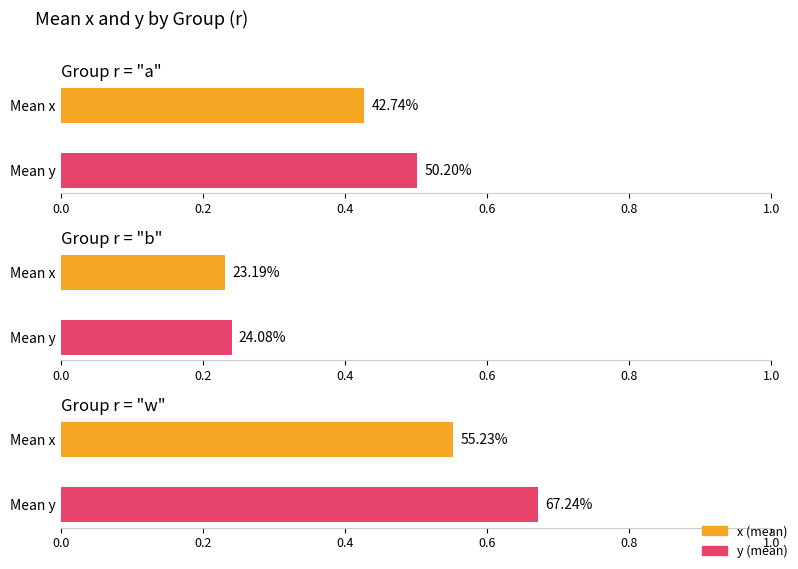

What is the label of the 2nd bar from the left?

b